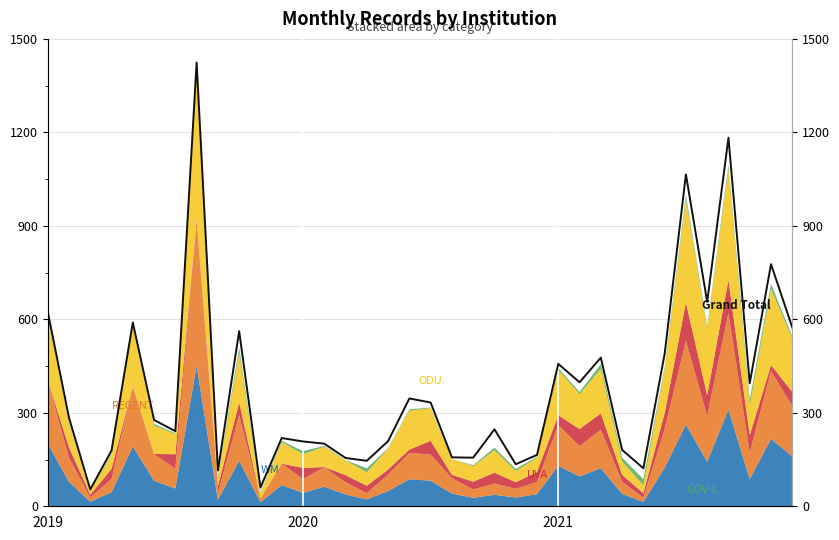

What is the maximum value shown in the chart?

1424